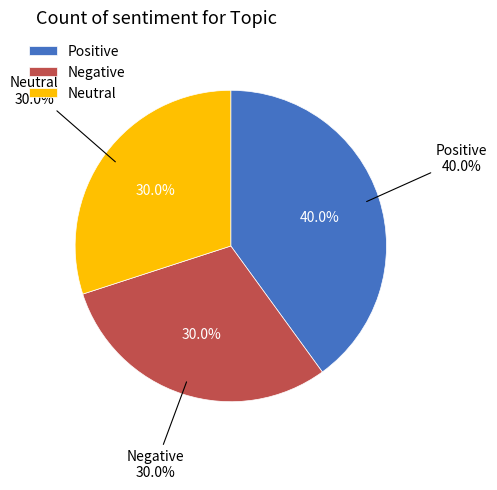

Does Neutral account for over 50% of the chart?

No